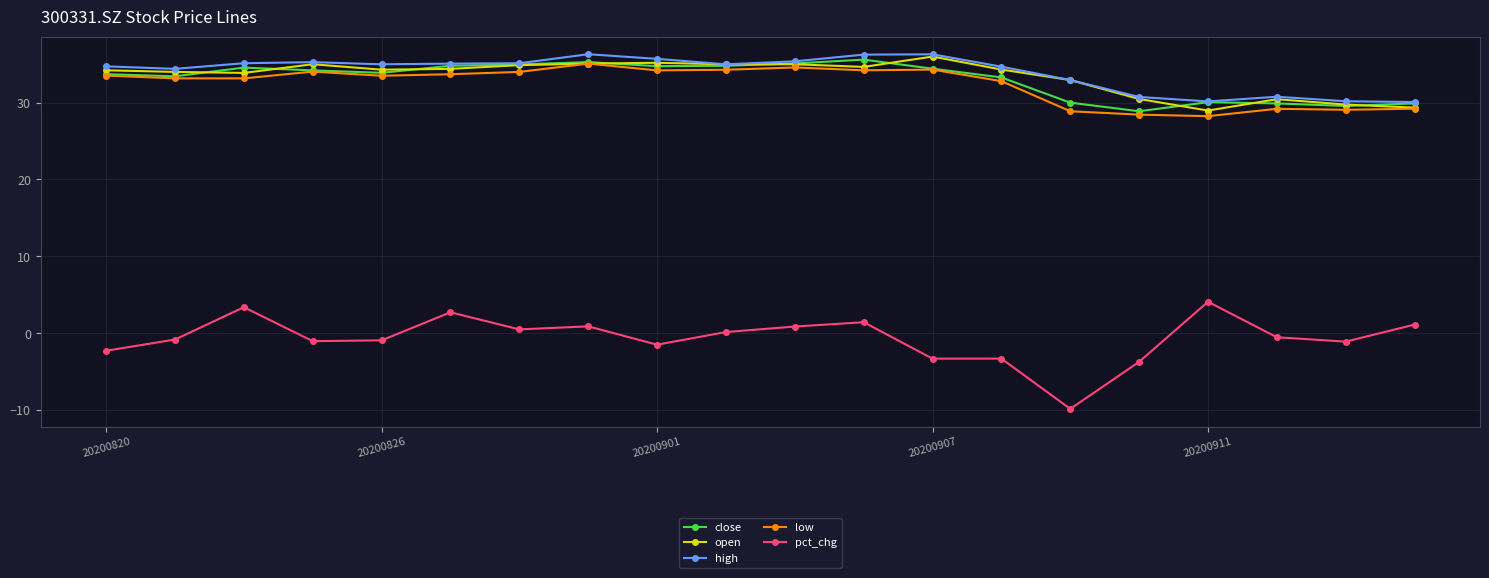

What is the minimum value shown in the chart?

-9.9